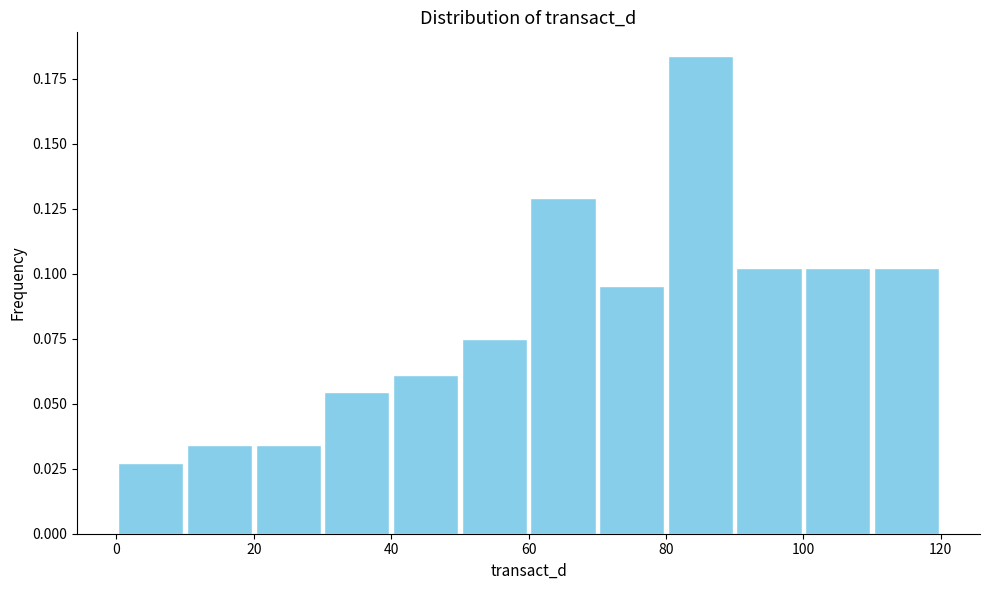

Reading left to right, transcribe this chart: for each bar, give the range it covers on the x-axis and its height. The values are not printed on the chart, so give them approximately, as read against the axis.

0 to 10: 0.025
10 to 20: 0.035
20 to 30: 0.035
30 to 40: 0.055
40 to 50: 0.060
50 to 60: 0.075
60 to 70: 0.130
70 to 80: 0.095
80 to 90: 0.185
90 to 100: 0.100
100 to 110: 0.100
110 to 120: 0.100